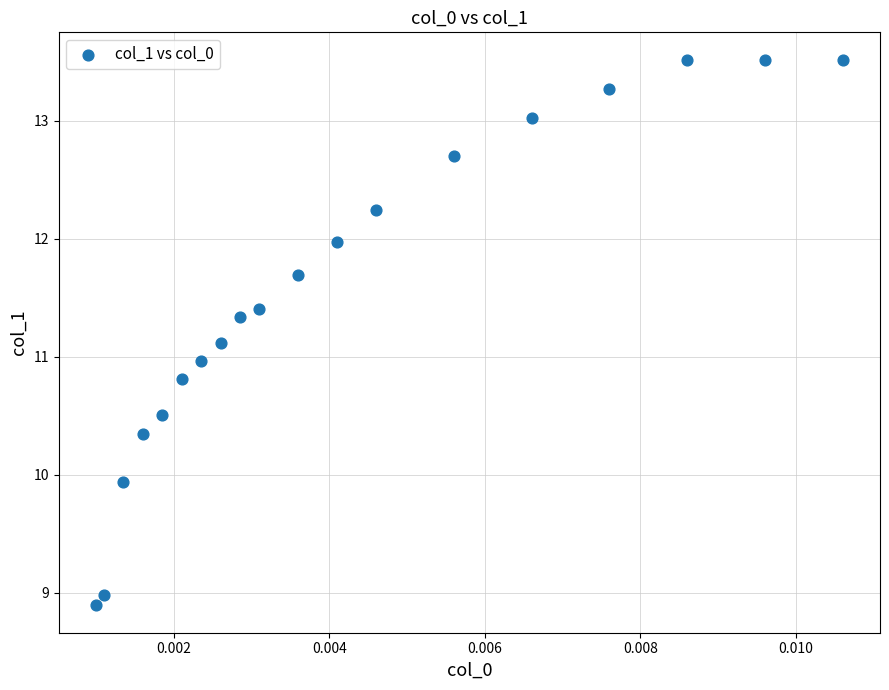

What is the range of Y values (max minus min)?

4.6